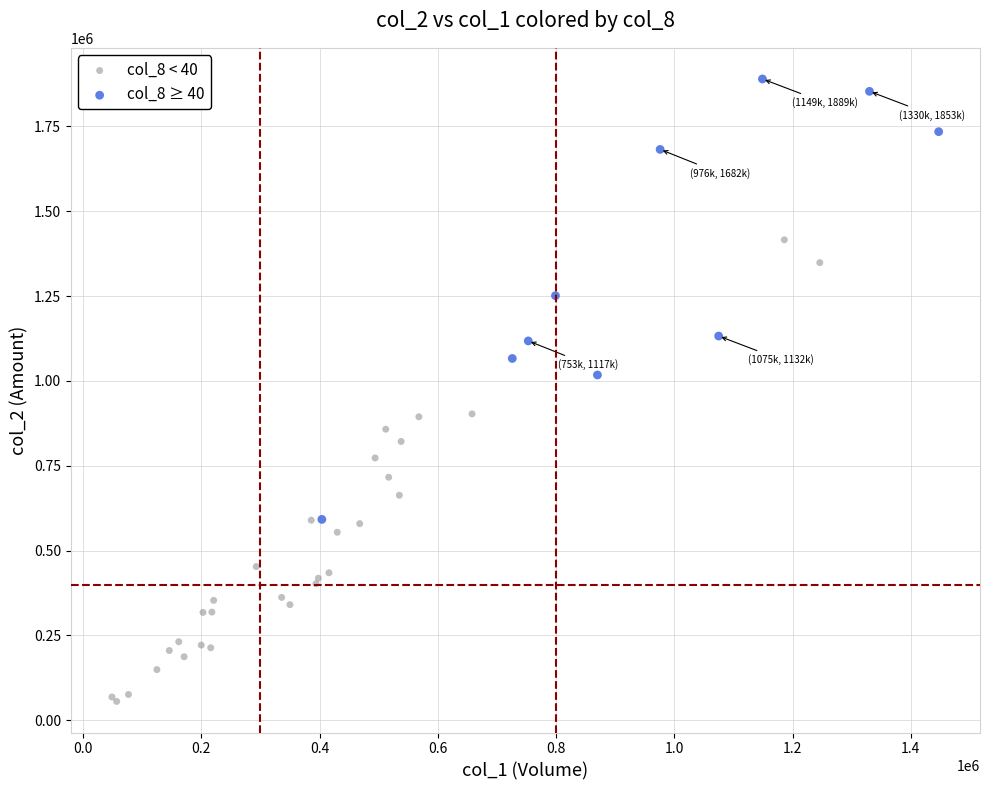

Which series has the largest Y range (max minus min)?

col_8 < 40